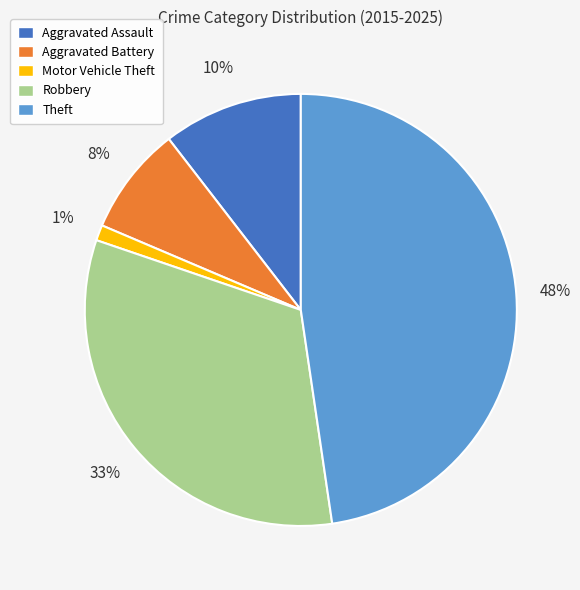

To the nearest percent, what percentage of the pie is Theft?

48%